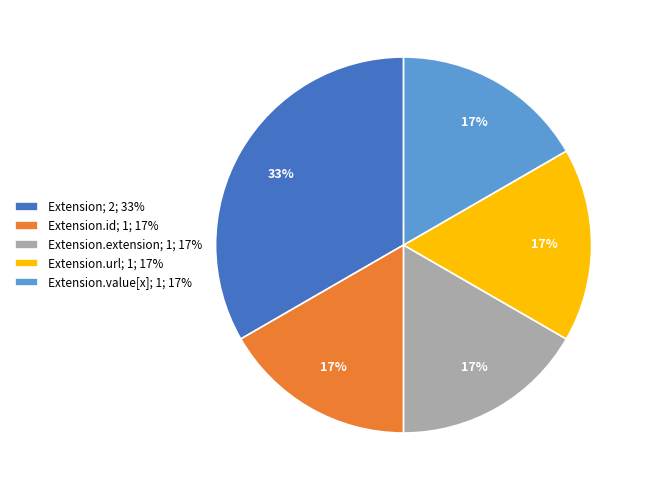

The Extension.url; 1; 17% slice represents 7% of the pie. True or false?

False